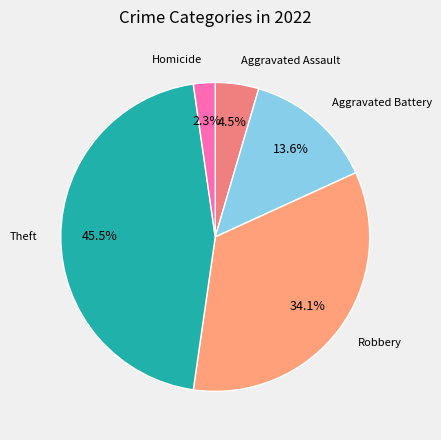

Count the number of slices in the pie.

5